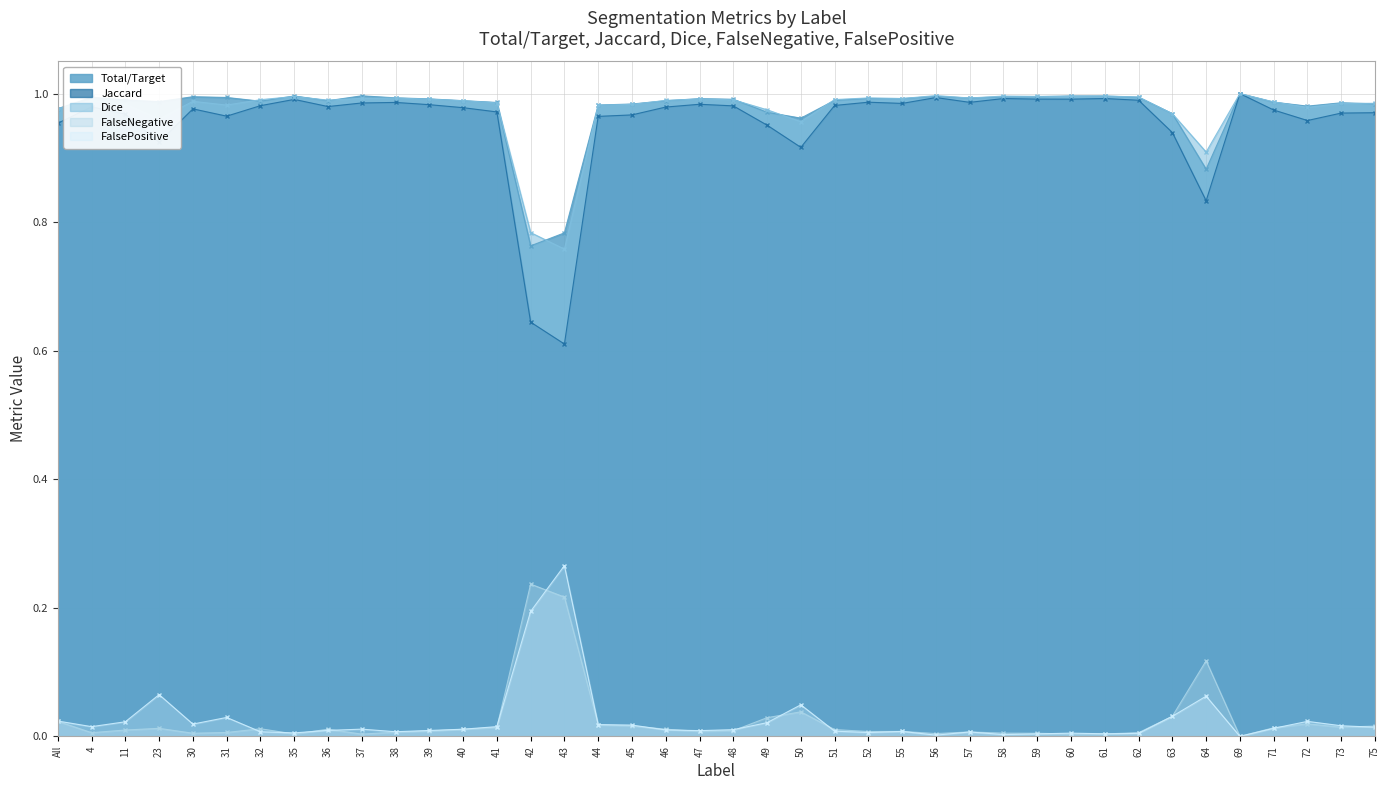

True or false: FalsePositive has a value of 0.0 at 11.

False